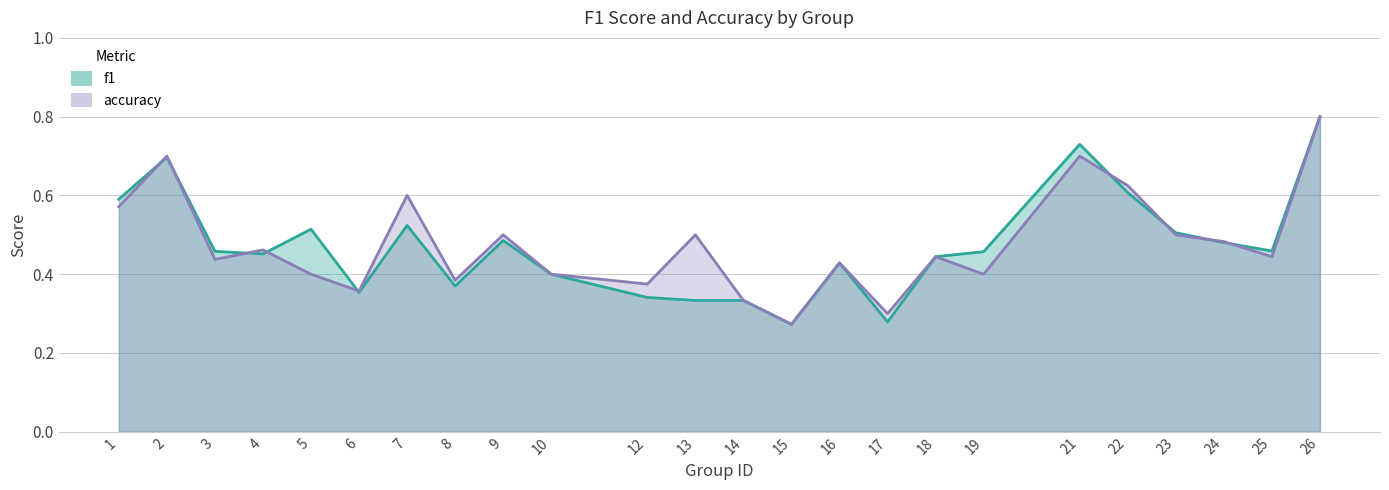

What are all the series names shown in the legend?

f1, accuracy